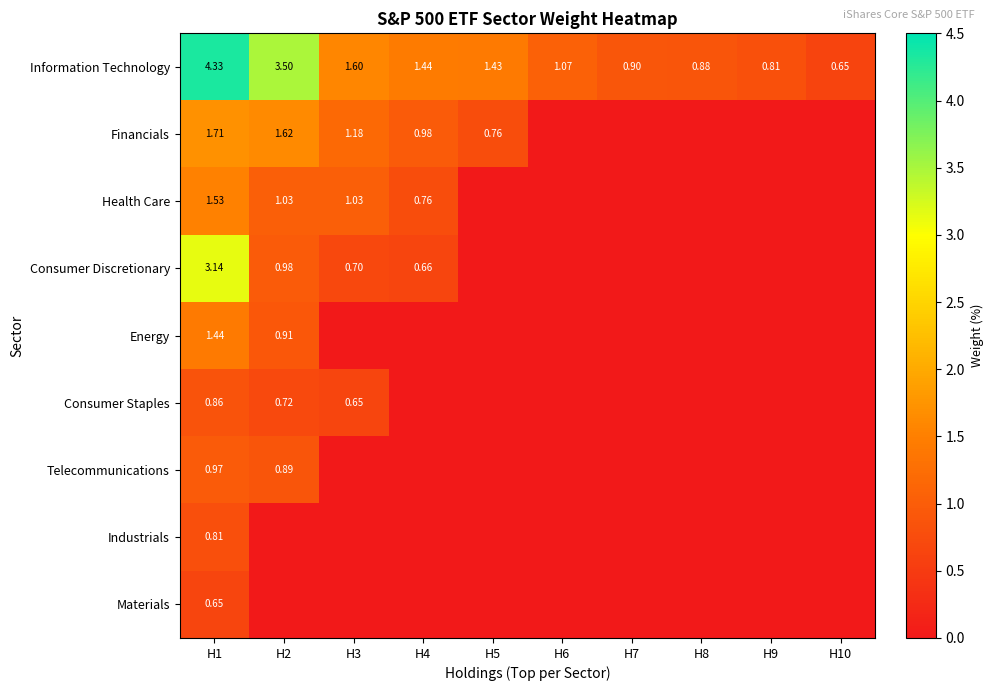

At which label does Materials reach its minimum?

H2